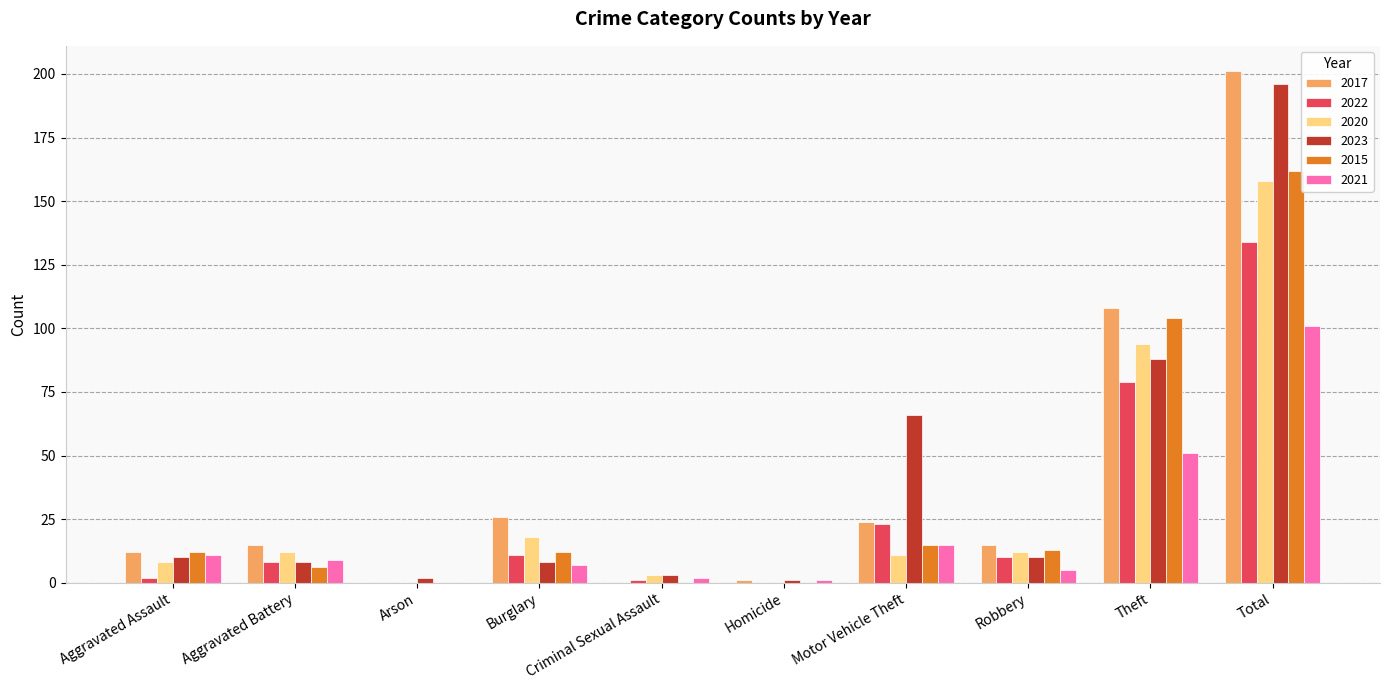

What is the maximum value for 2023?

196